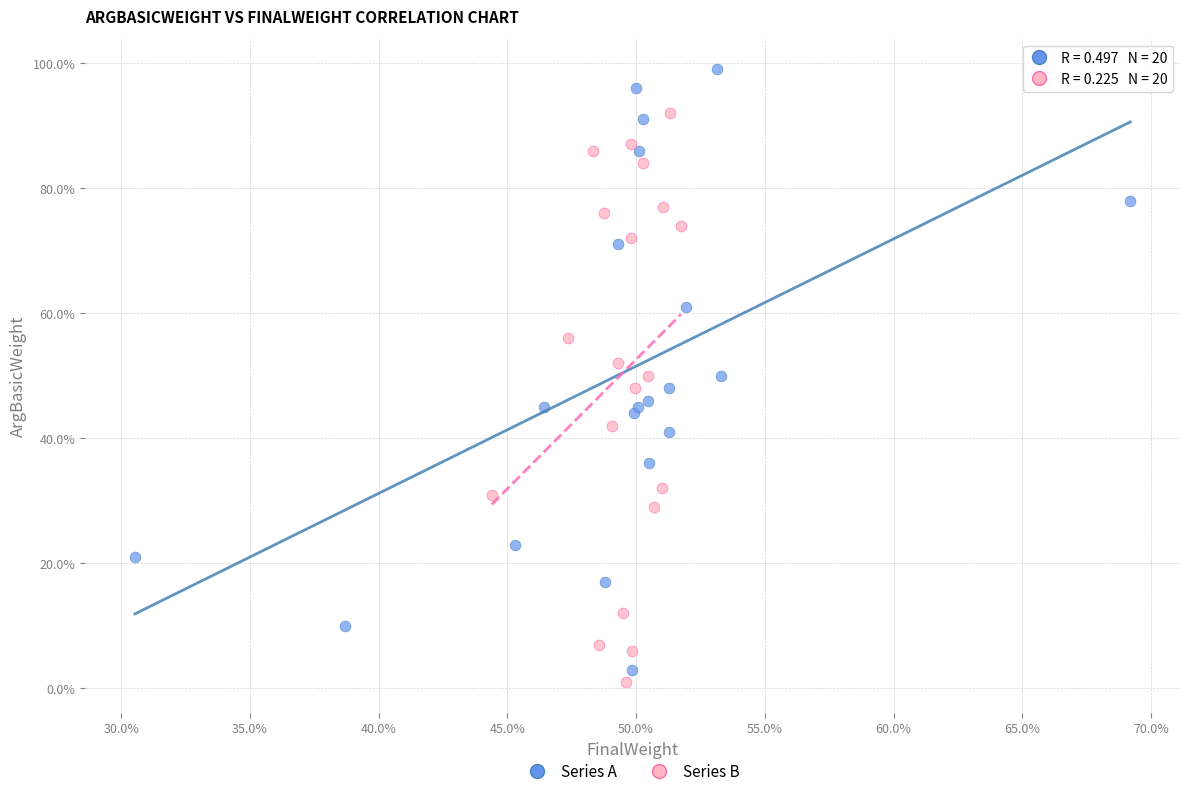

What are all the series names shown in the legend?

Series A, Series B